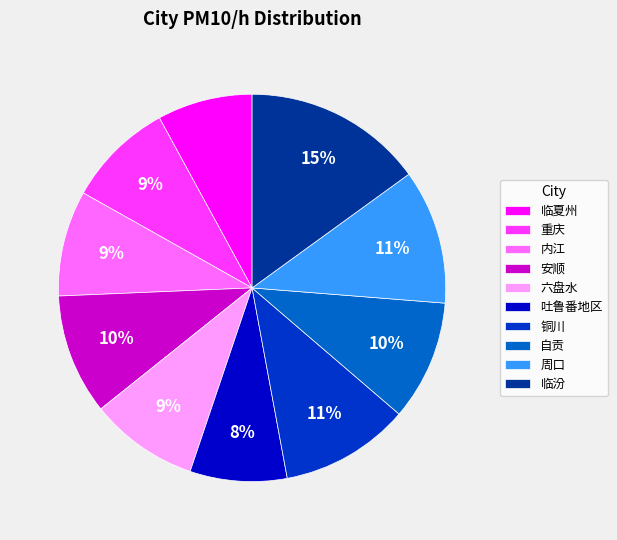

How many slices are in this pie chart?

10